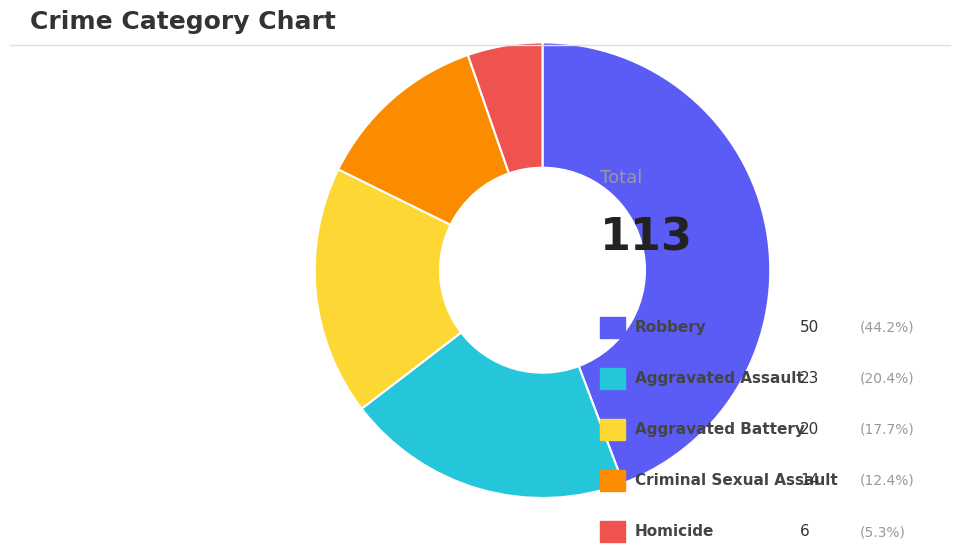

Does any single category account for the majority?

No